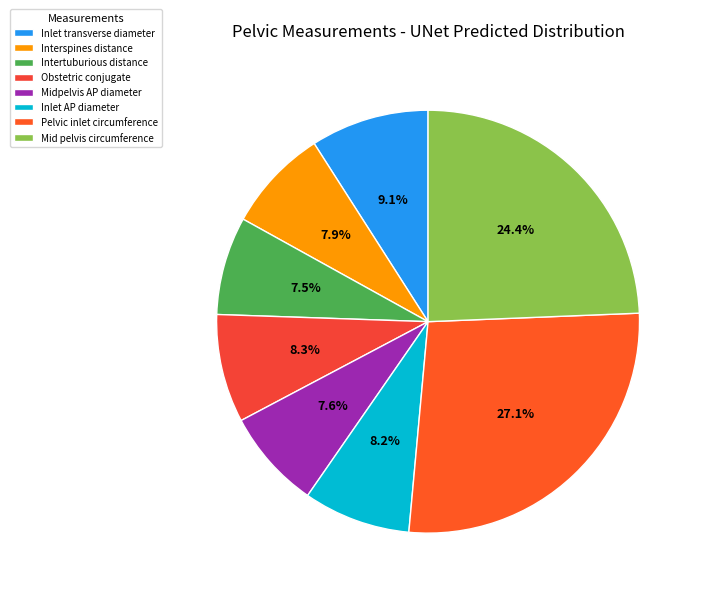

Is it true that Intertuburious distance is 8% of the pie?

True